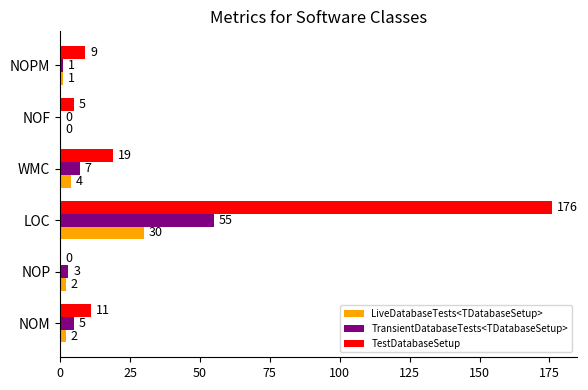

Which series changed the most between NOF and NOPM?

TestDatabaseSetup